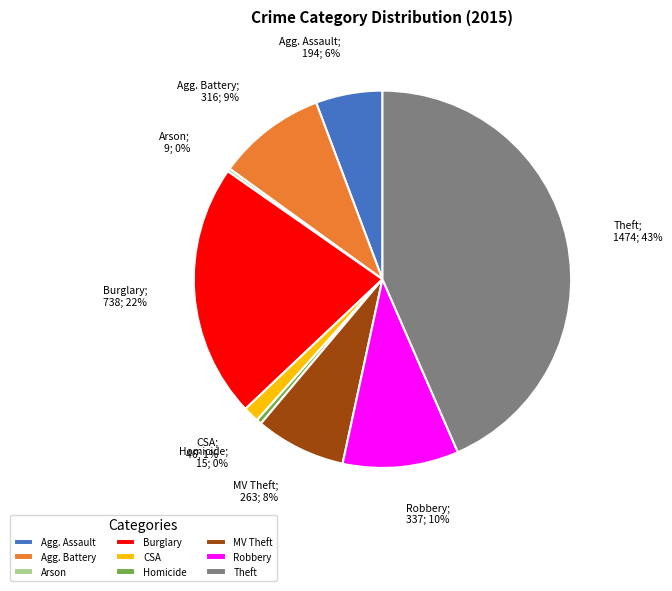

Between MV Theft and Homicide, which is larger?

MV Theft